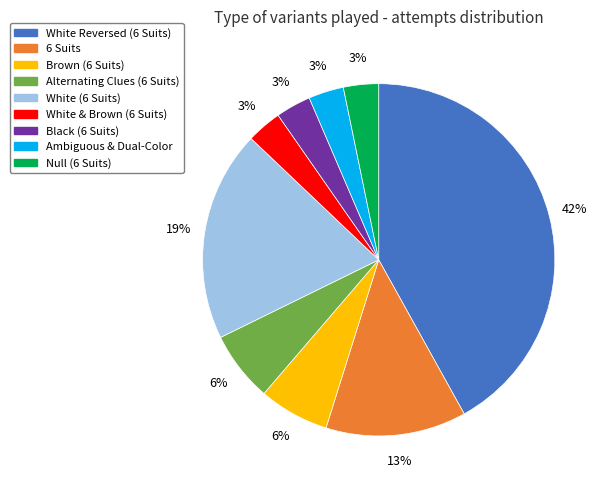

How many segments does this pie chart have?

9